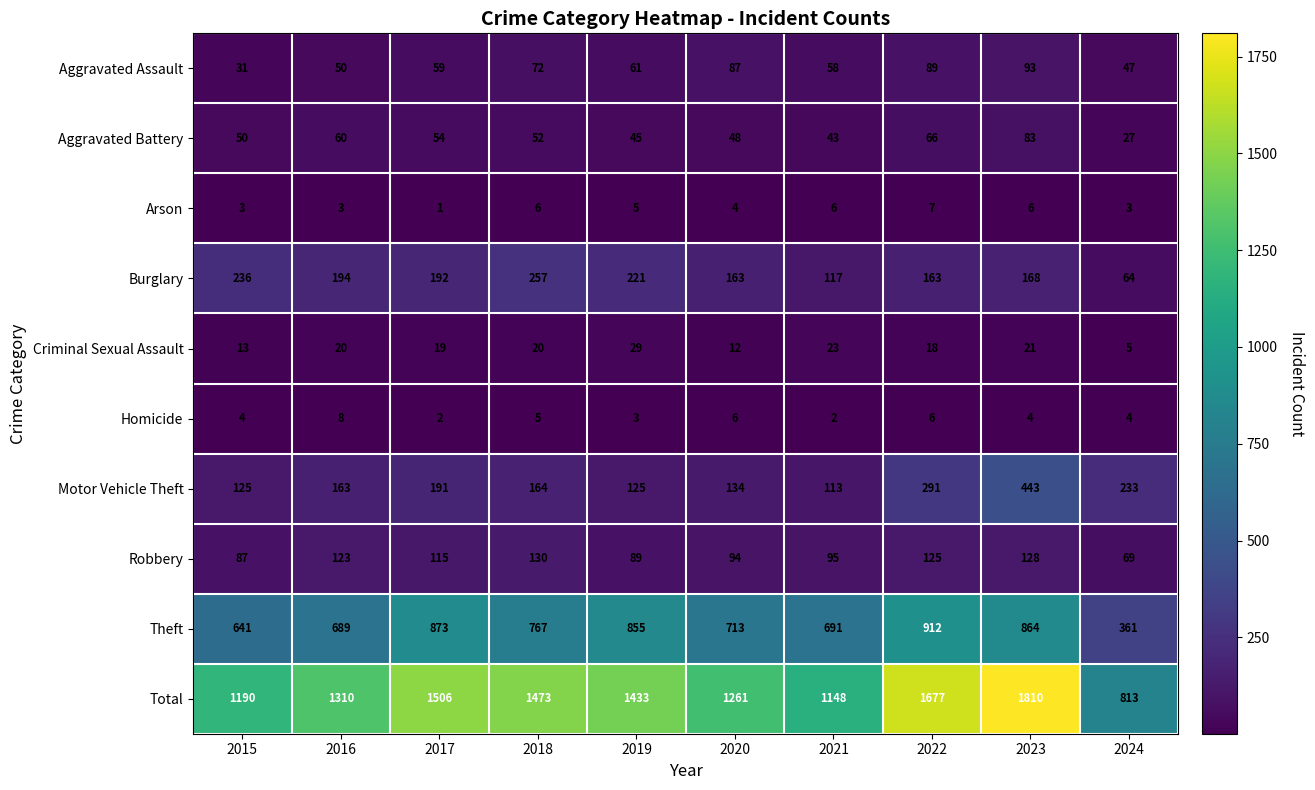

Between 2021 and 2024, which series saw the biggest shift?

Total